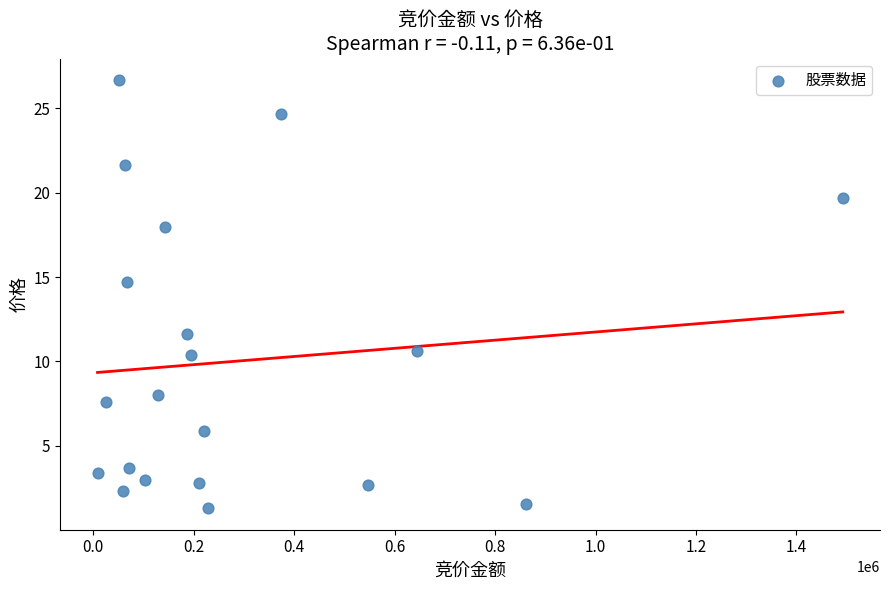

What is the range of X values (max minus min)?

1483400.0